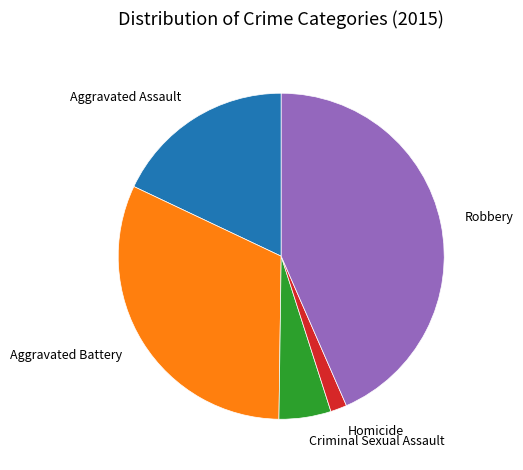

Is there any slice that represents more than half of the pie?

No